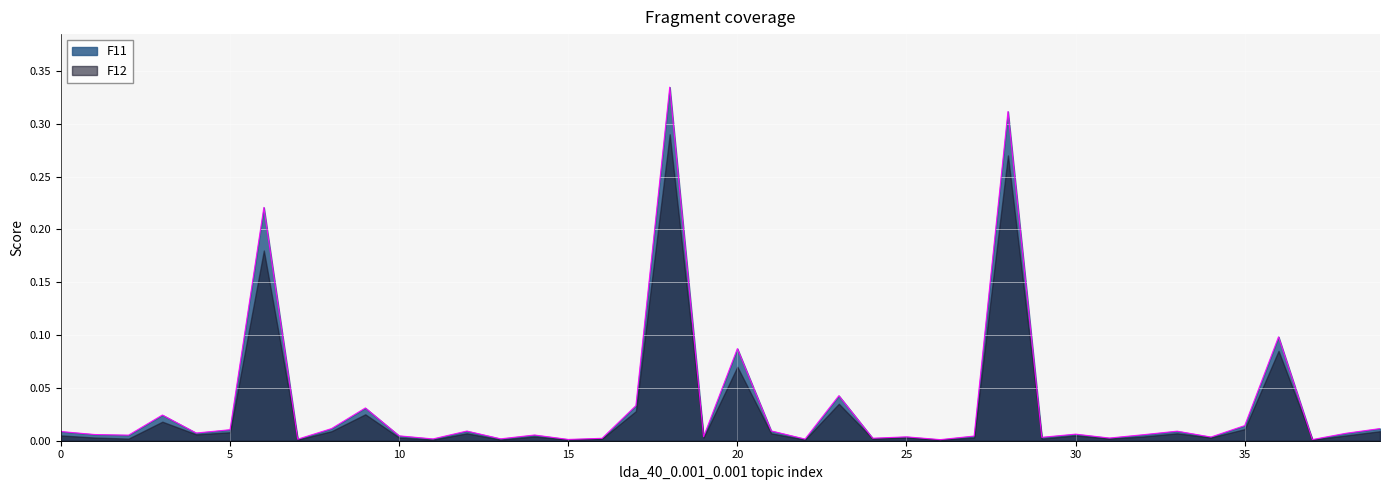

The value at 13 is 0.0. True or false?

True